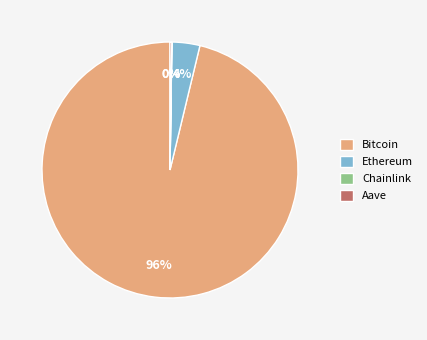

What percentage is the Bitcoin slice, to the nearest percent?

96%